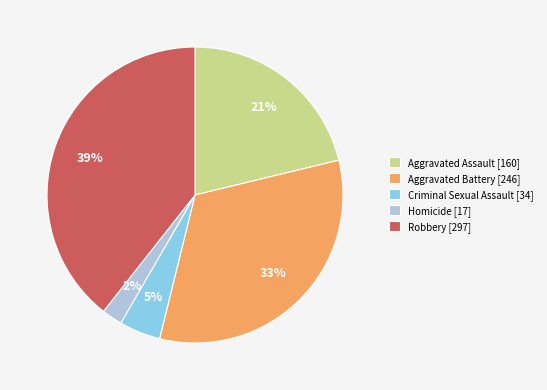

The Aggravated Assault slice represents 21% of the pie. True or false?

True